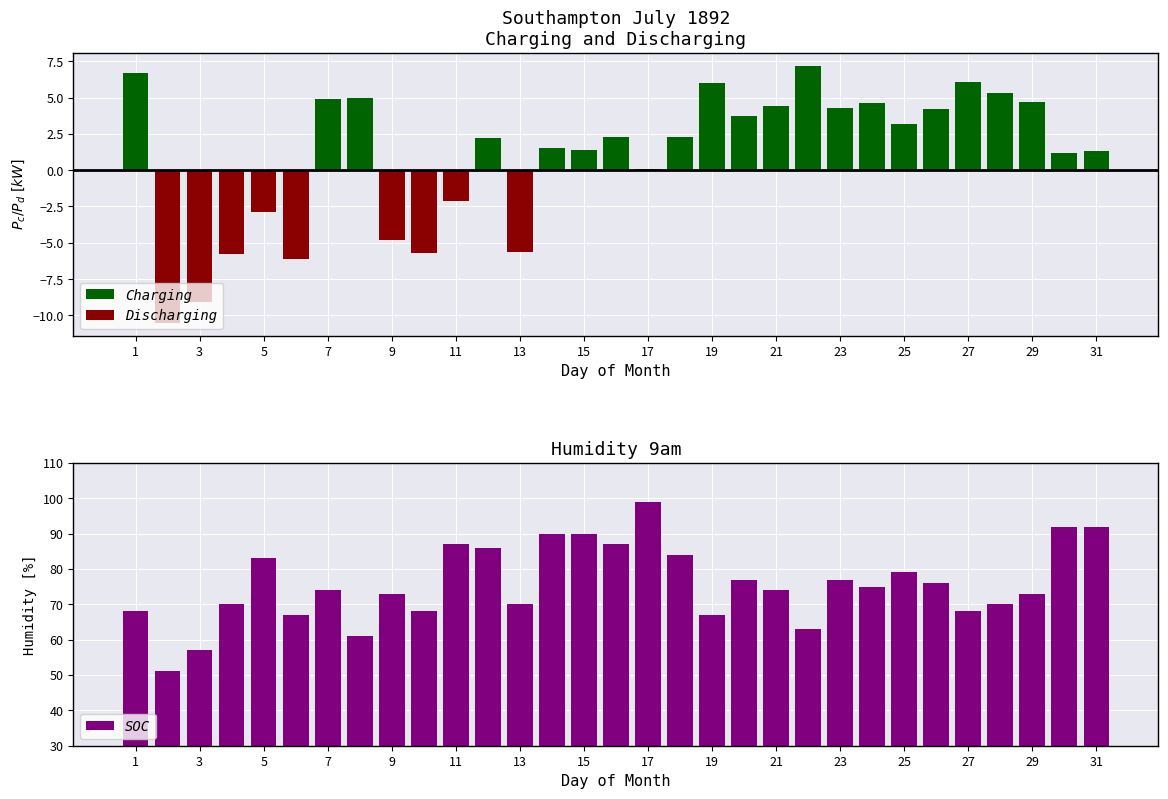

What is the difference between the second highest and minimum values in the SOC series?

41